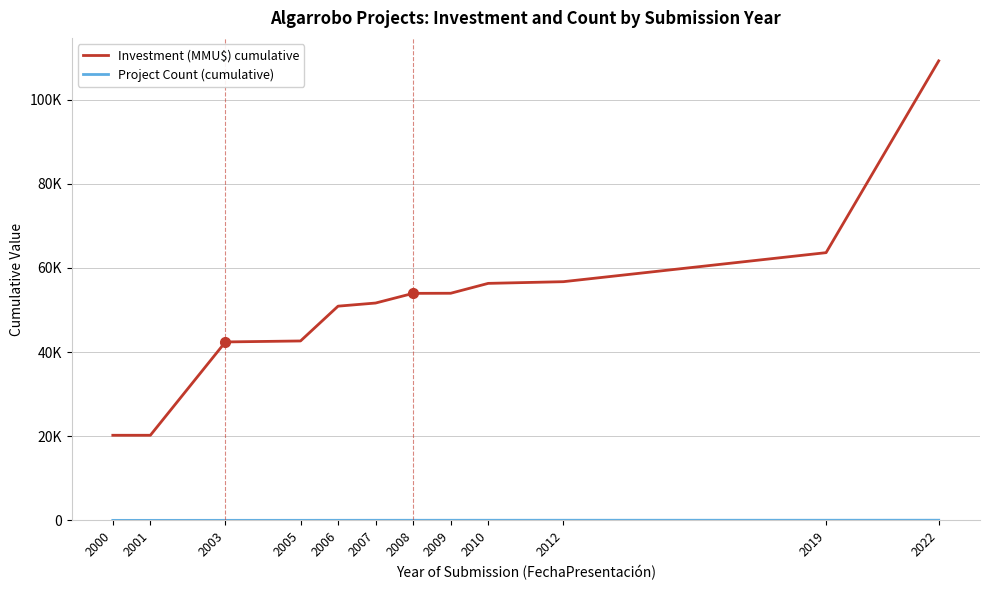

Which category has the lowest value across all series?

2000